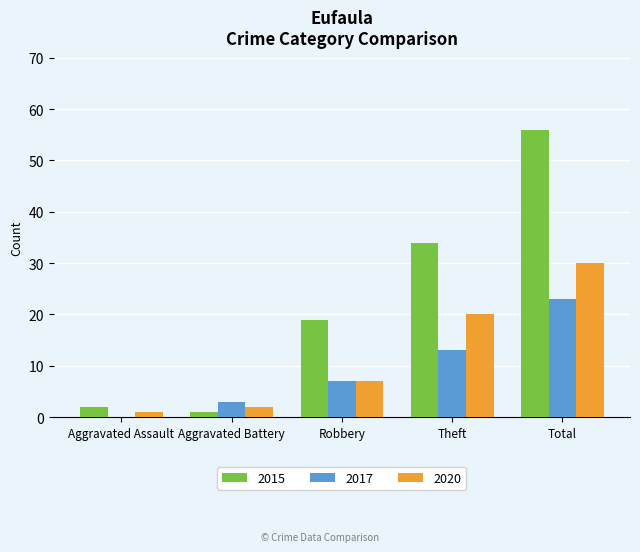

What are all the series names shown in the legend?

2015, 2017, 2020